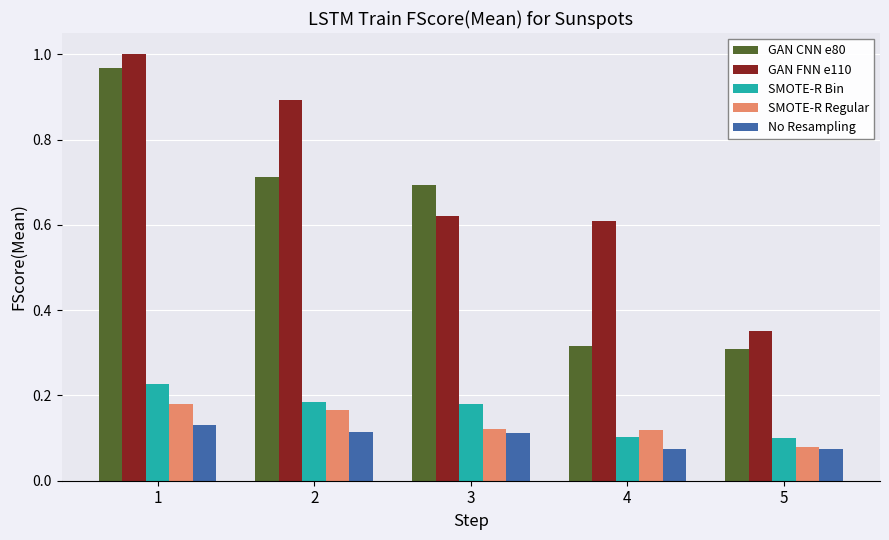

What is the sum of the GAN FNN e110 values at 2 and 4?

1.5